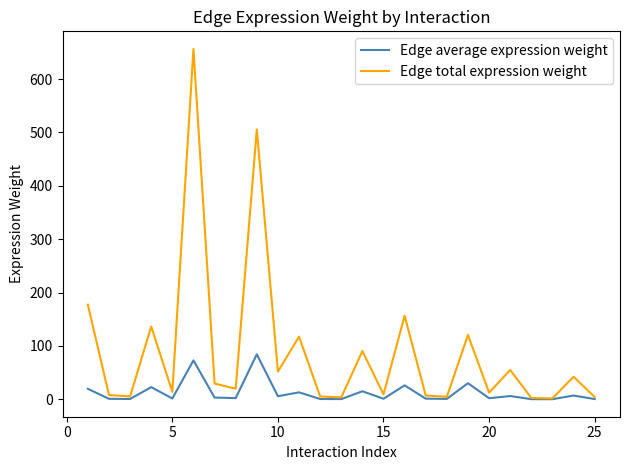

Which series has the largest total across all categories?

Edge total expression weight